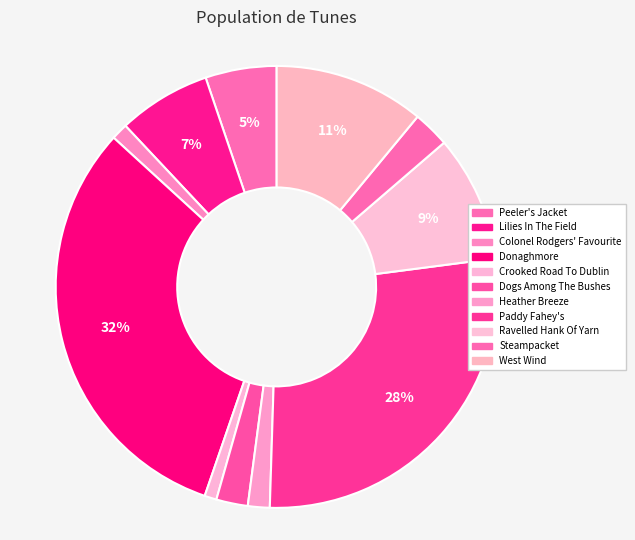

To the nearest percent, what is the difference between the Steampacket and Peeler's Jacket slice percentages?

3%